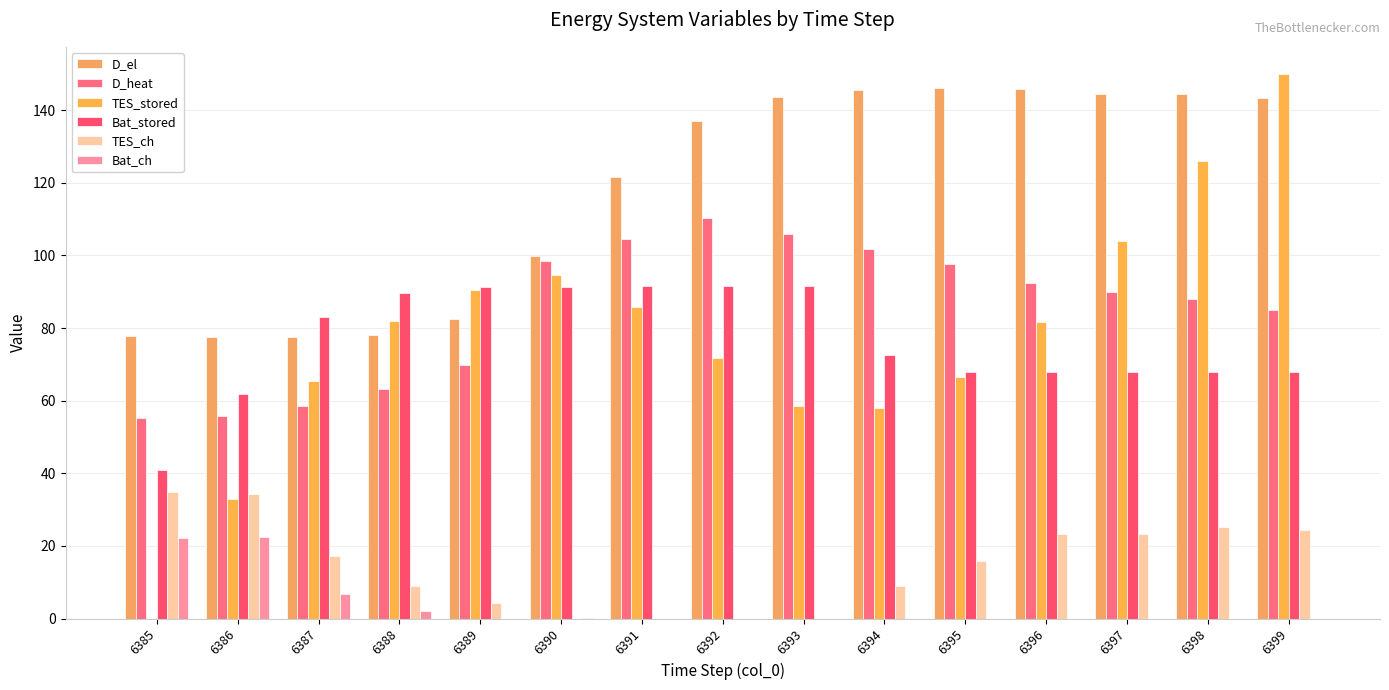

What is the maximum value shown in the chart?

150.0